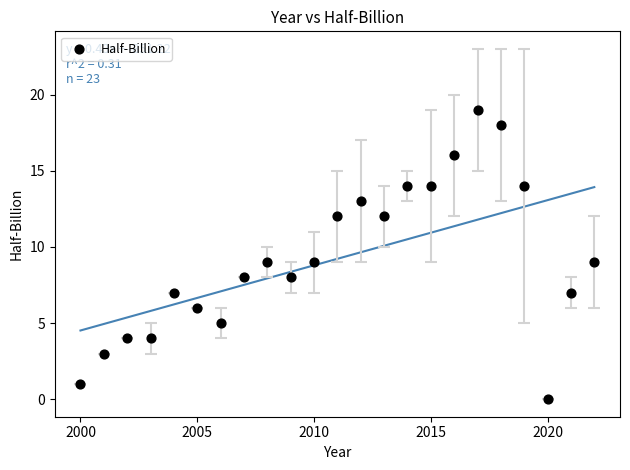

What is the range of Y values (max minus min)?

19